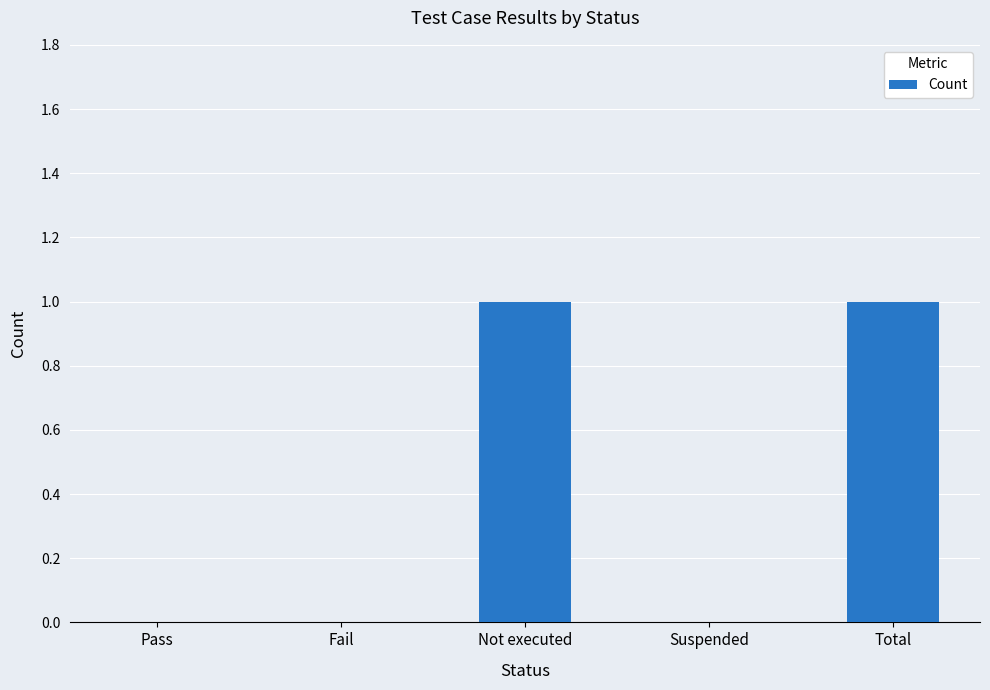

What is the sum of all values?

2